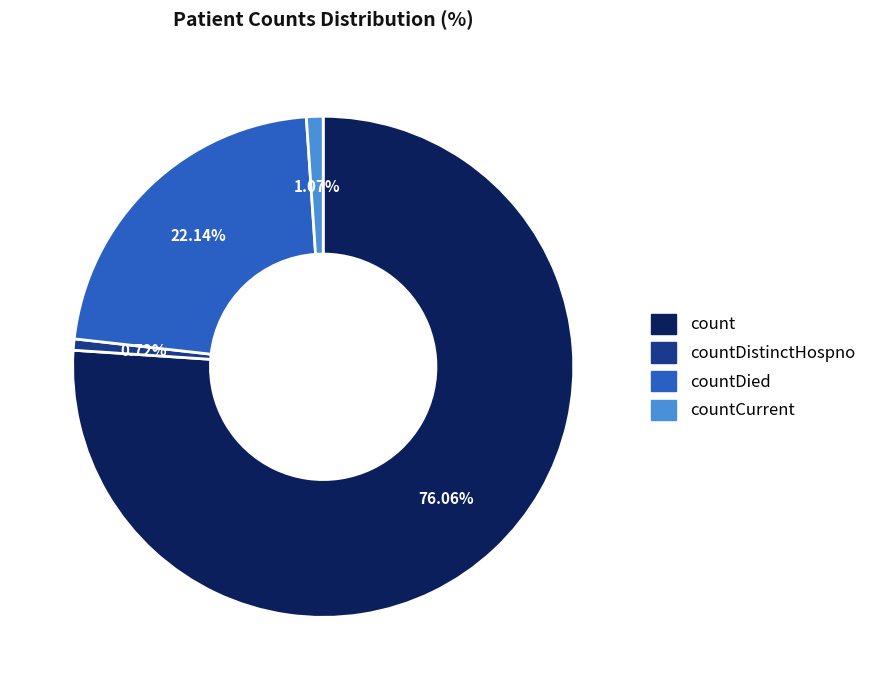

Is there any slice that represents more than half of the pie?

Yes